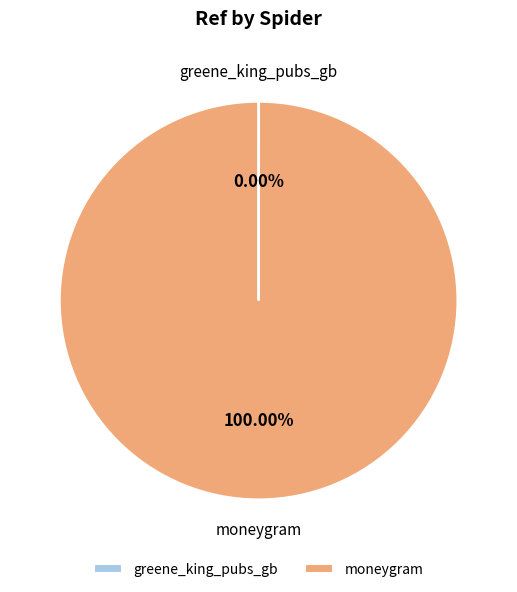

Is there a majority slice in this chart?

Yes